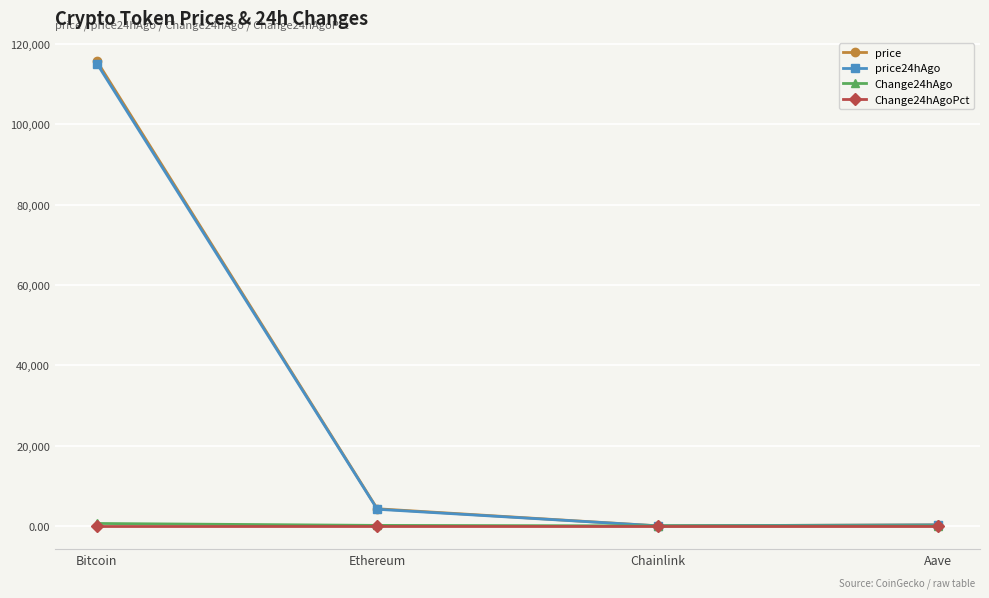

Is it true that Change24hAgoPct equals 0.0 at Chainlink?

True